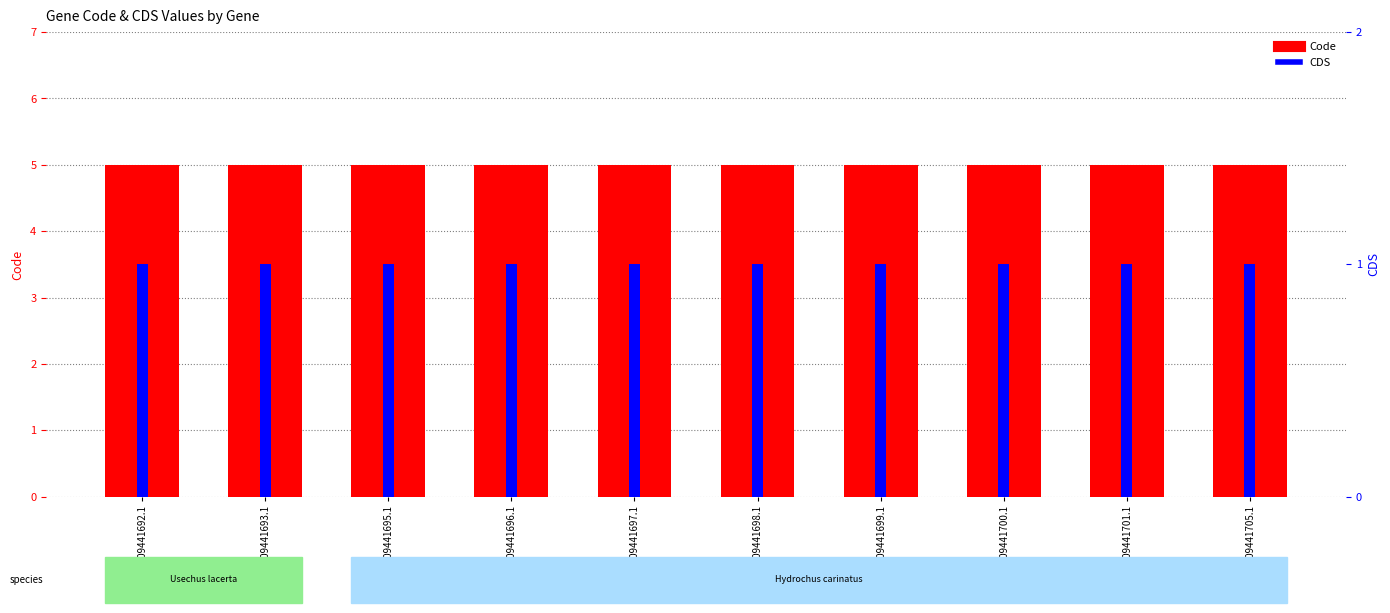

Rank the series at YP_009441692.1 from highest to lowest value.

Code, CDS